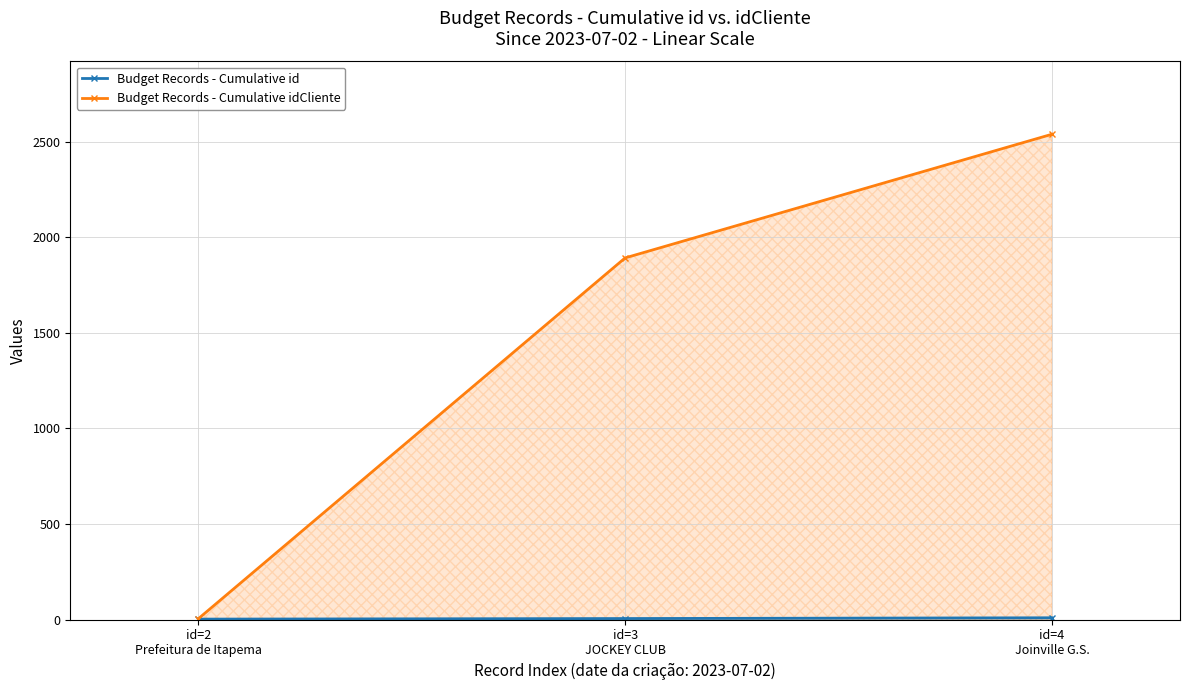

What is the minimum value shown in the chart?

2